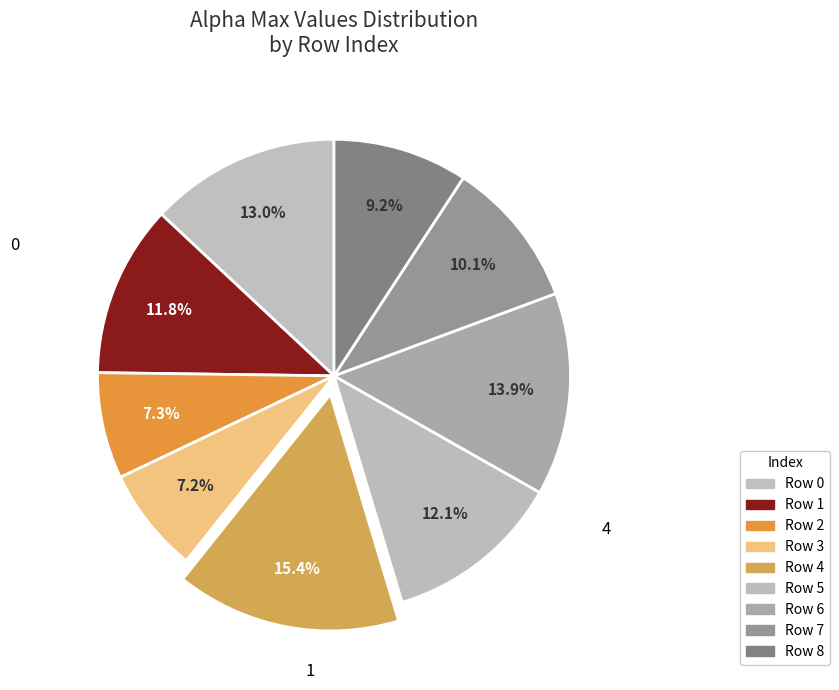

How many segments does this pie chart have?

9